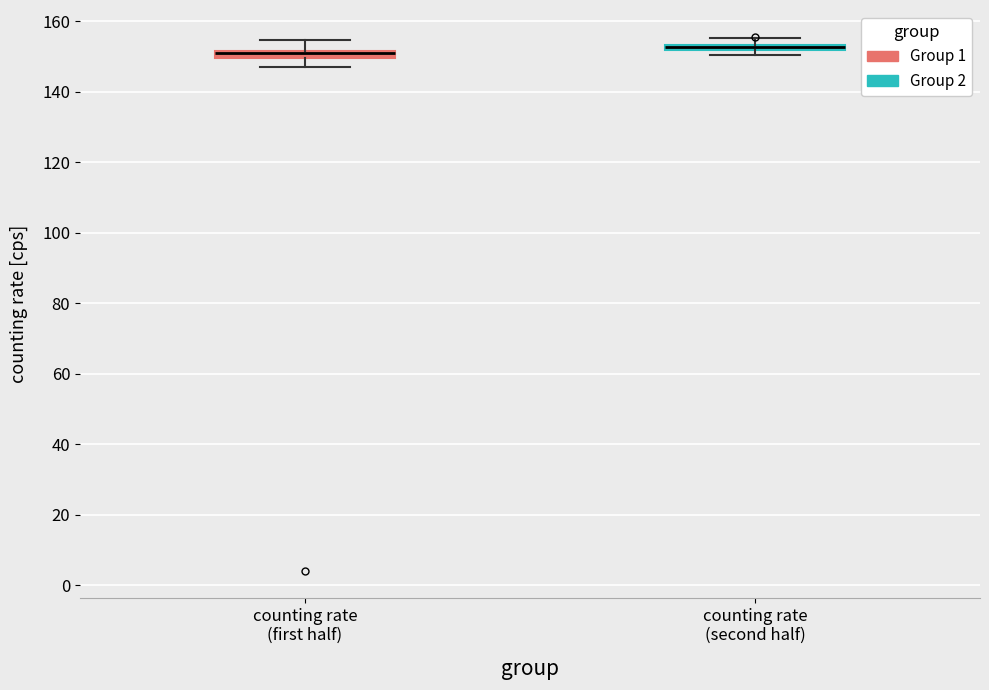

Where is the upper edge of the box for counting rate (second half) on the y-axis? The values are not printed on the chart, so give them approximately, as read against the axis.

154